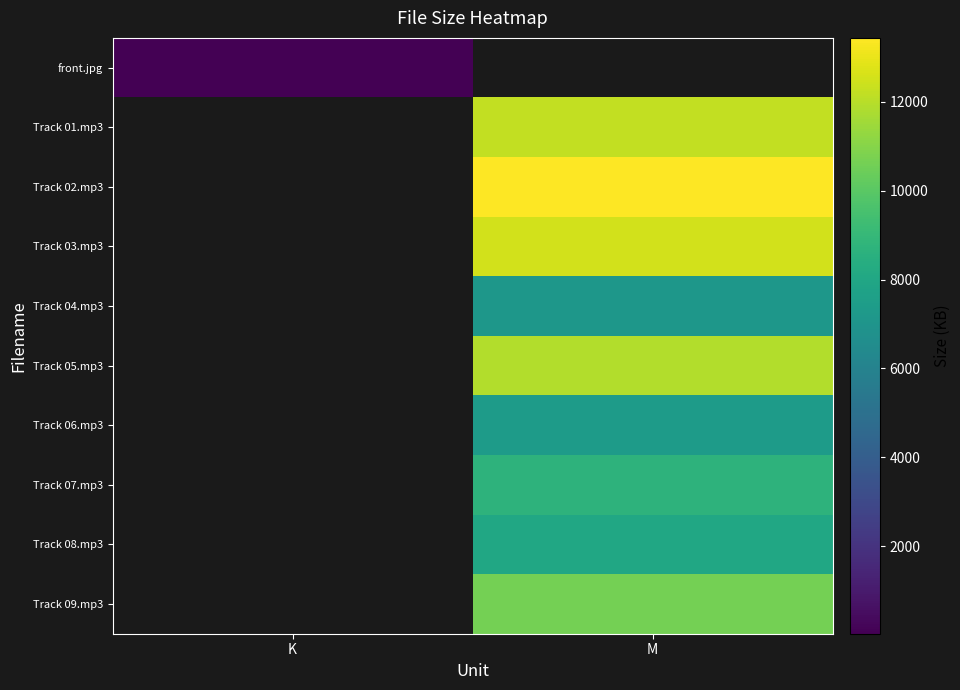

True or false: Track 01.mp3 has a value of 12206.1 at M.

True